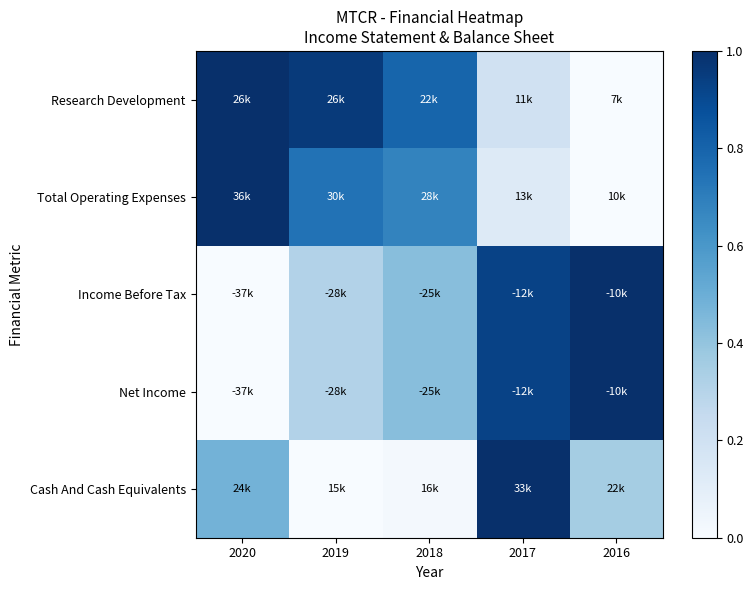

Reading right to left, transcribe all the data shown in this chart.

Research Development: 2016=0.0	2017=0.2	2018=0.8	2019=1.0	2020=1.0
Total Operating Expenses: 2016=0.0	2017=0.1	2018=0.7	2019=0.7	2020=1.0
Income Before Tax: 2016=1.0	2017=0.9	2018=0.4	2019=0.3	2020=0.0
Net Income: 2016=1.0	2017=0.9	2018=0.4	2019=0.3	2020=0.0
Cash And Cash Equivalents: 2016=0.4	2017=1.0	2018=0.0	2019=0.0	2020=0.5